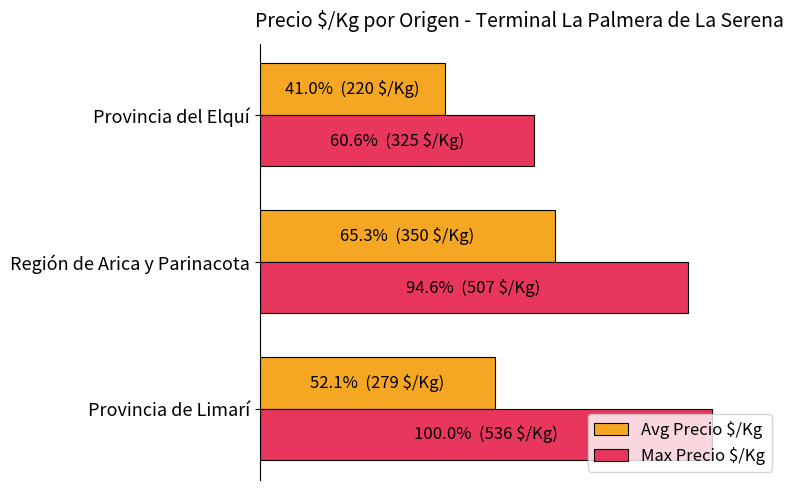

How many series are shown in this chart?

2